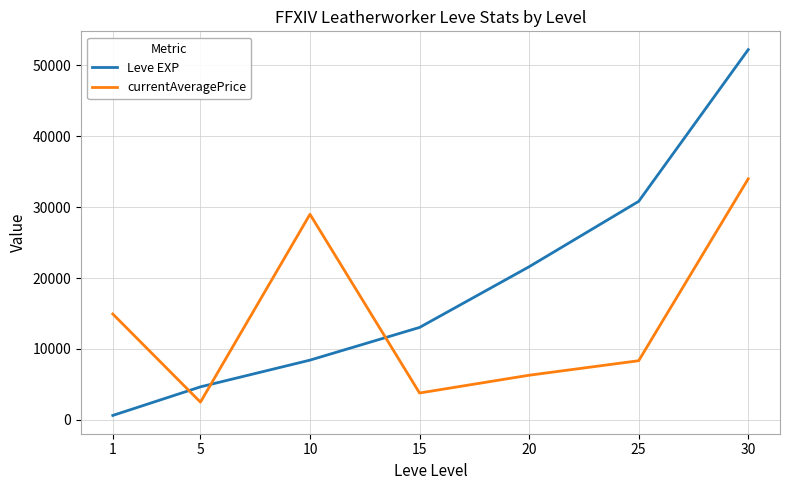

The Leve EXP series shows 30820.0 at 25. True or false?

True